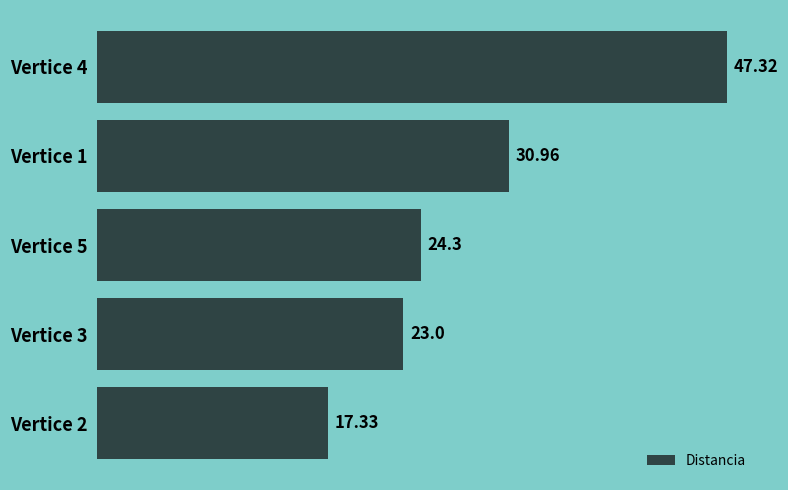

What is the change in value from Vertice 5 to Vertice 2?

-7.0